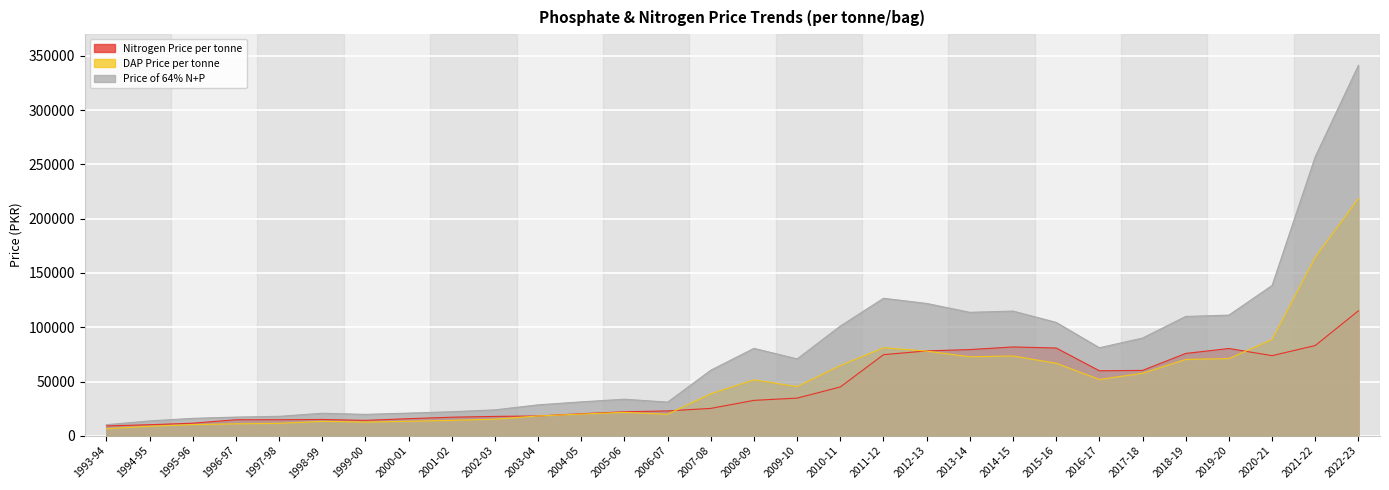

Reading left to right, list all the values displayed in this chart.

Nitrogen Price per tonne: 9134.8	10217.4	11608.7	14782.6	14826.1	15043.5	14217.4	15782.6	17130.4	17869.6	18260.9	20347.8	22130.4	22913.0	25260.9	32652.2	34739.1	45000.0	74739.1	78217.4	79434.8	81869.6	80869.6	59913.0	60260.9	75869.6	80434.8	73826.1	83173.9	115173.9
DAP Price per tonne: 6560.0	8780.0	10300.0	11040.0	11480.0	13300.0	12640.0	13380.0	14200.0	15300.0	18260.0	20020.0	21580.0	19860.0	38680.0	51560.0	45340.0	64720.0	81080.0	78040.0	72800.0	73540.0	66860.0	51920.0	57640.0	70360.0	71160.0	88640.0	164540.0	218480.0
Price of 64% N+P: 10250.0	13718.8	16093.8	17250.0	17937.5	20781.2	19750.0	20906.2	22187.5	23906.2	28531.2	31281.2	33718.8	31031.2	60437.5	80562.5	70843.8	101125.0	126687.5	121937.5	113750.0	114906.2	104468.8	81125.0	90062.5	109937.5	111187.5	138500.0	257093.8	341375.0